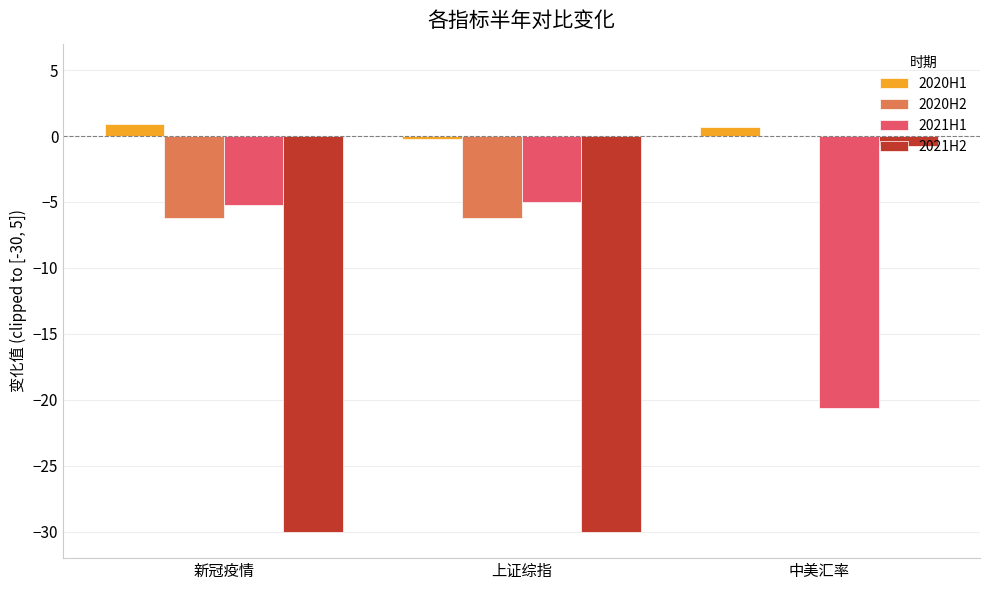

At which category is the sum across all series the highest?

中美汇率